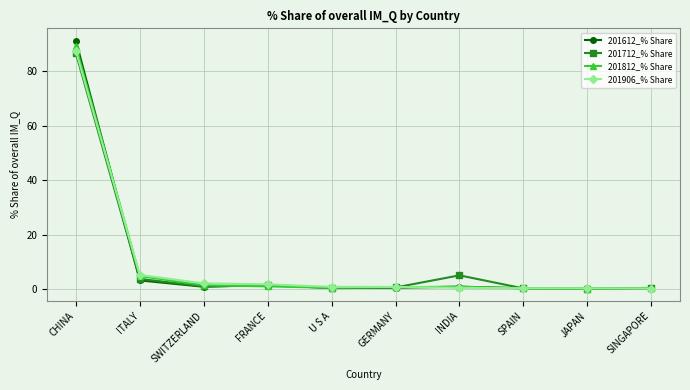

What is the label of the 2nd point from the right?

JAPAN